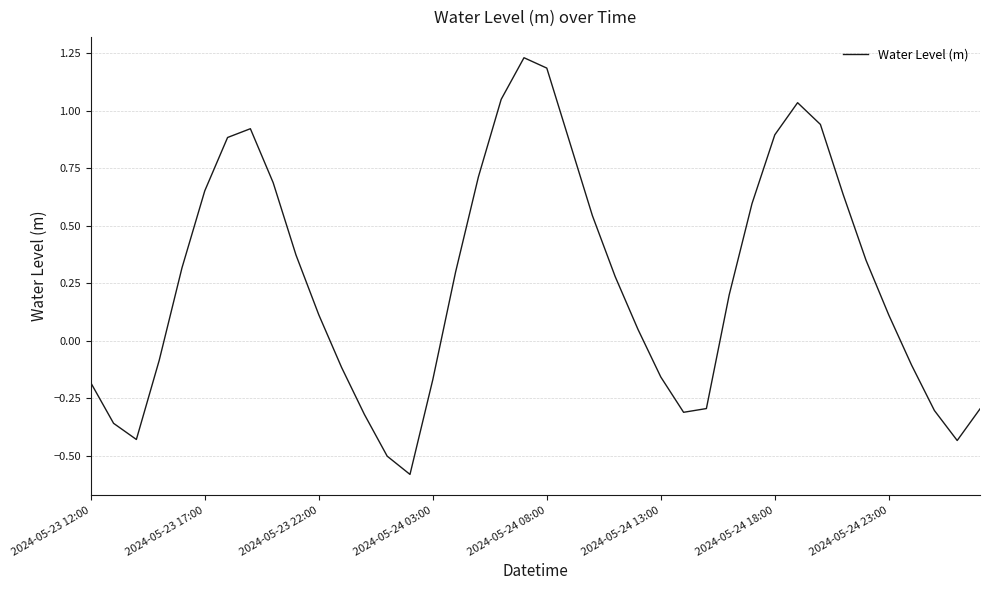

What is the smallest value displayed?

-0.6